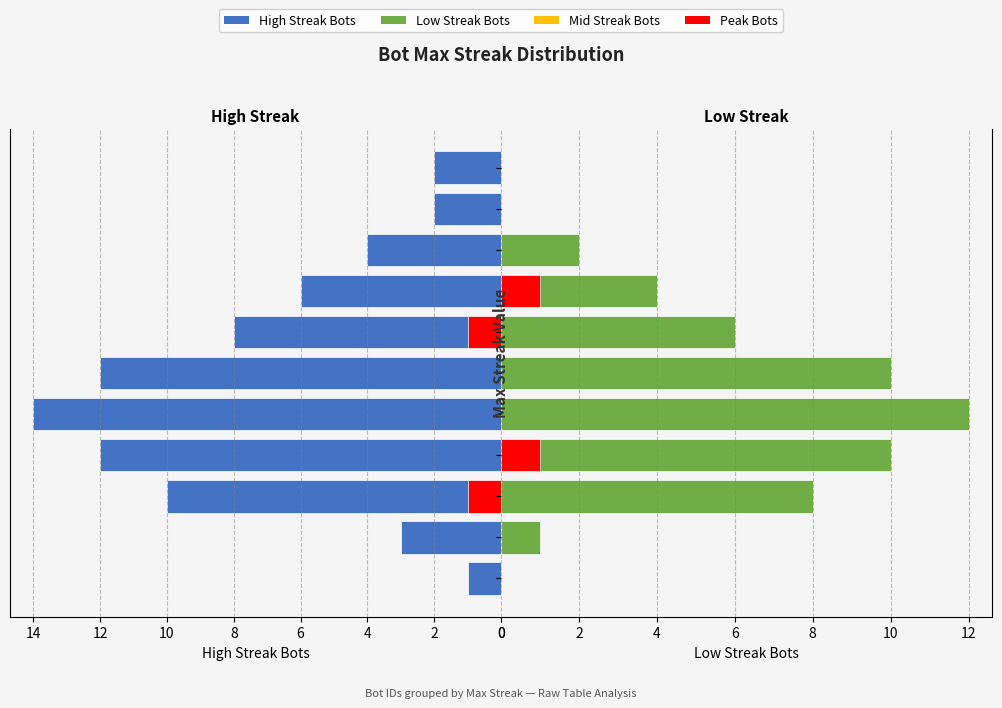

Which series has the largest range (max minus min)?

High Streak Bots